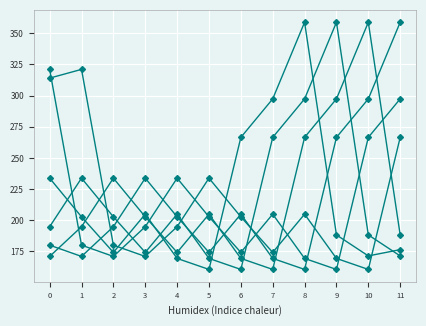

What is the maximum value shown in the chart?

358.8